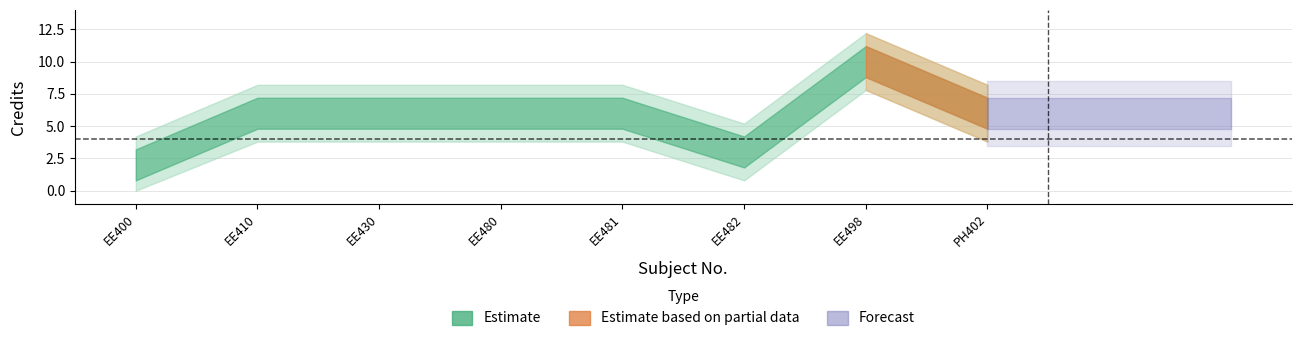

The chart shows a value of 3 at 7. True or false?

False